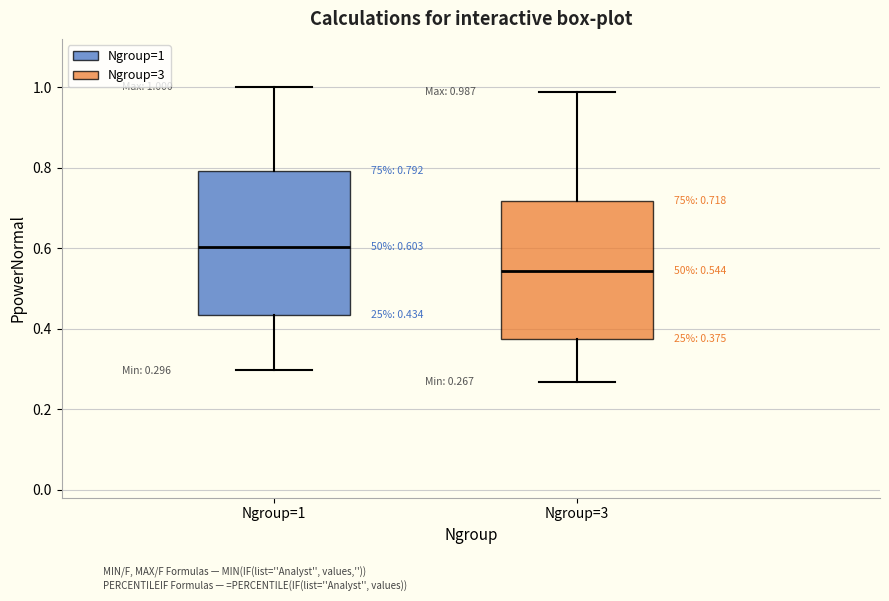

Which box has the lowest median line?

Ngroup=3